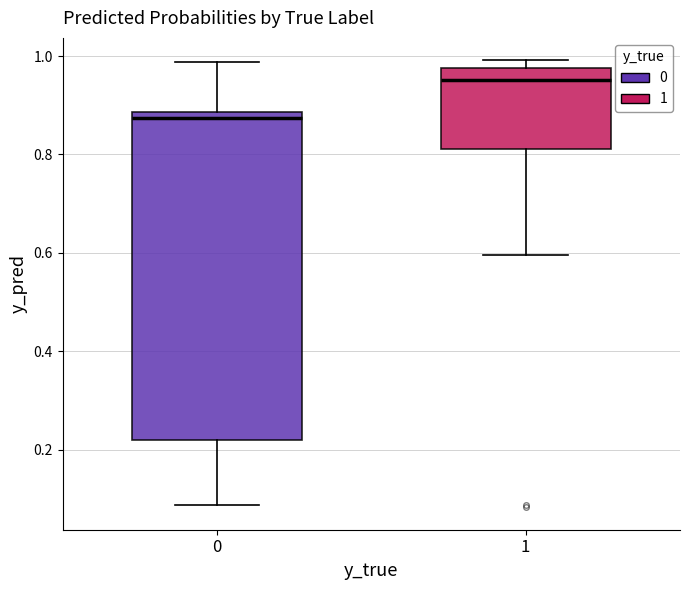

Comparing the boxes themselves (not the whiskers), which one is the tallest?

0